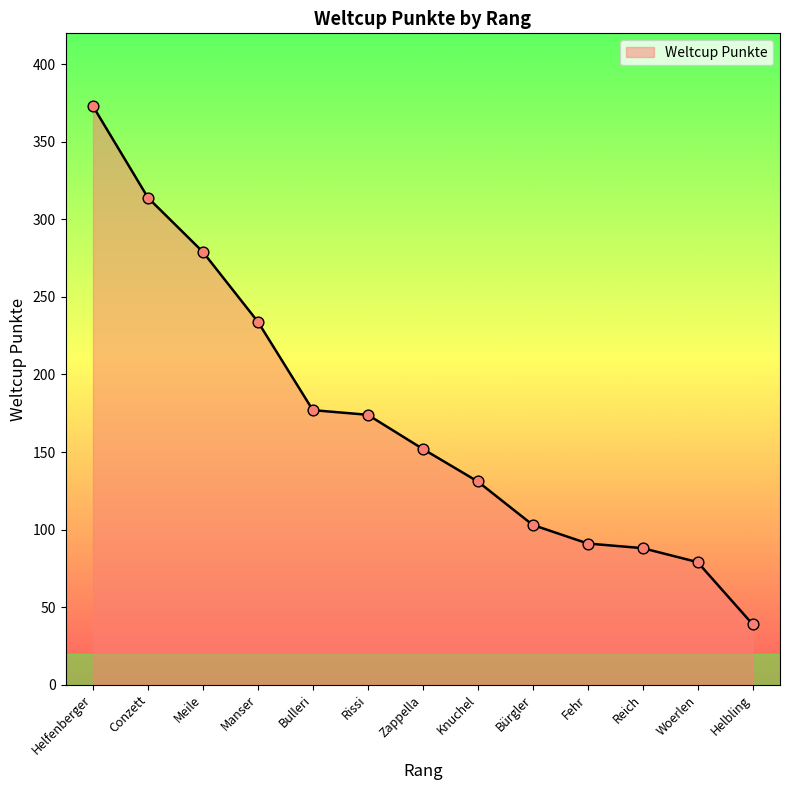

What is the ratio of the value at Fehr to the value at Knuchel?

0.7